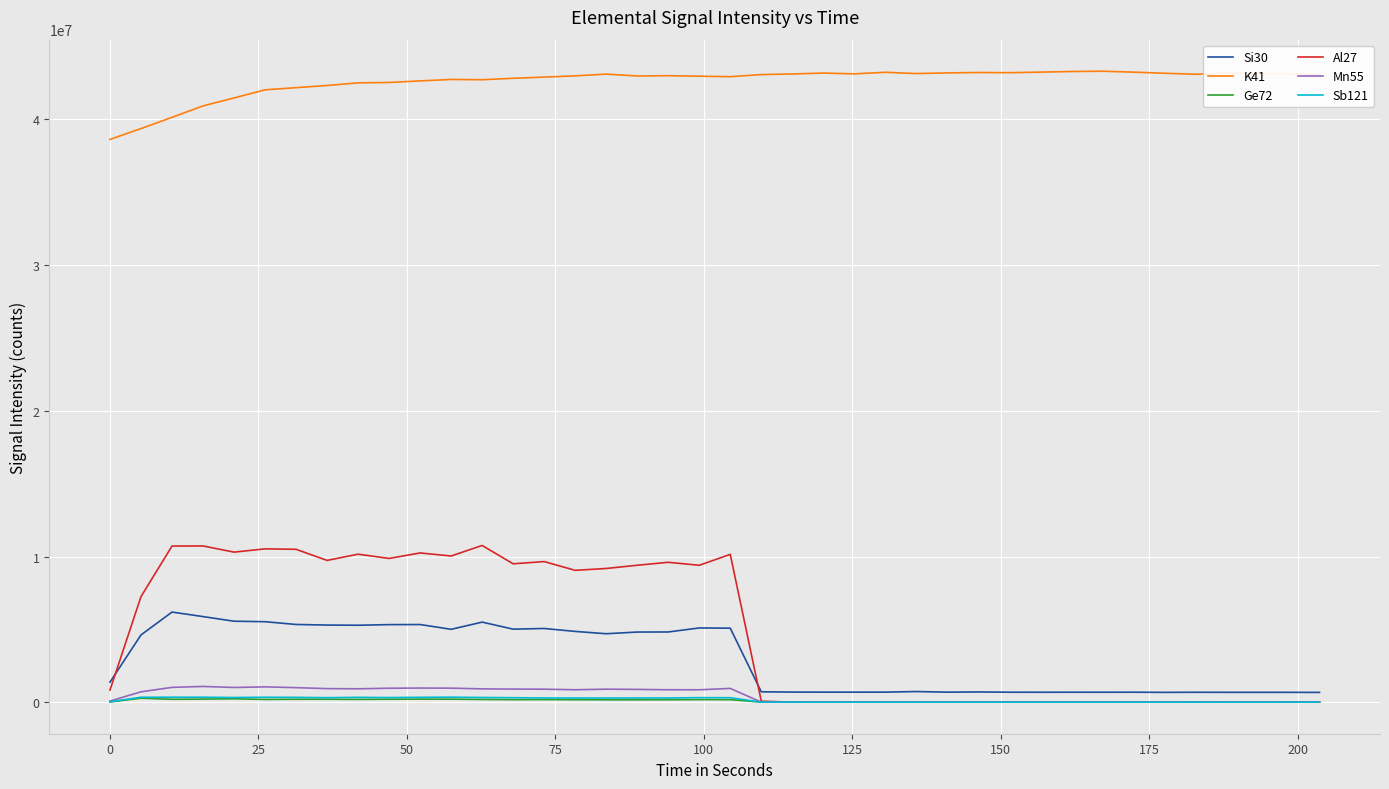

How many times do Ge72 and Sb121 cross each other?

6